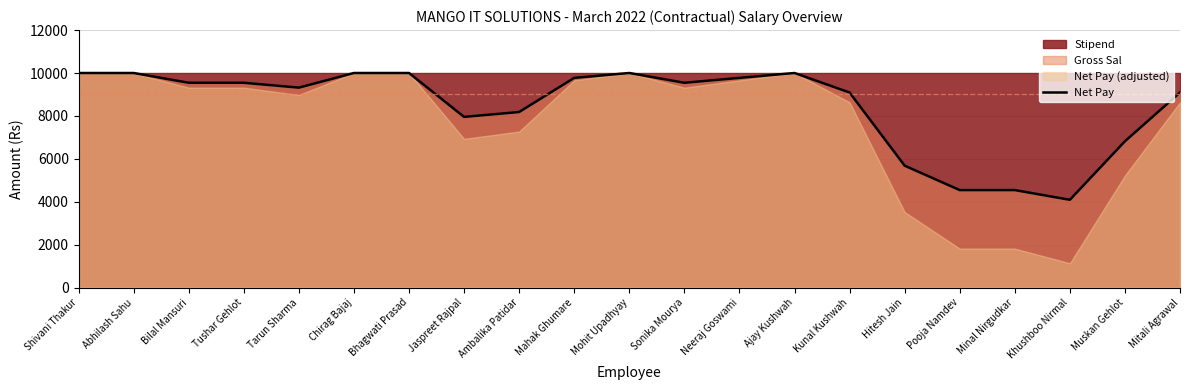

Which label corresponds to the largest value in the chart?

Shivani Thakur